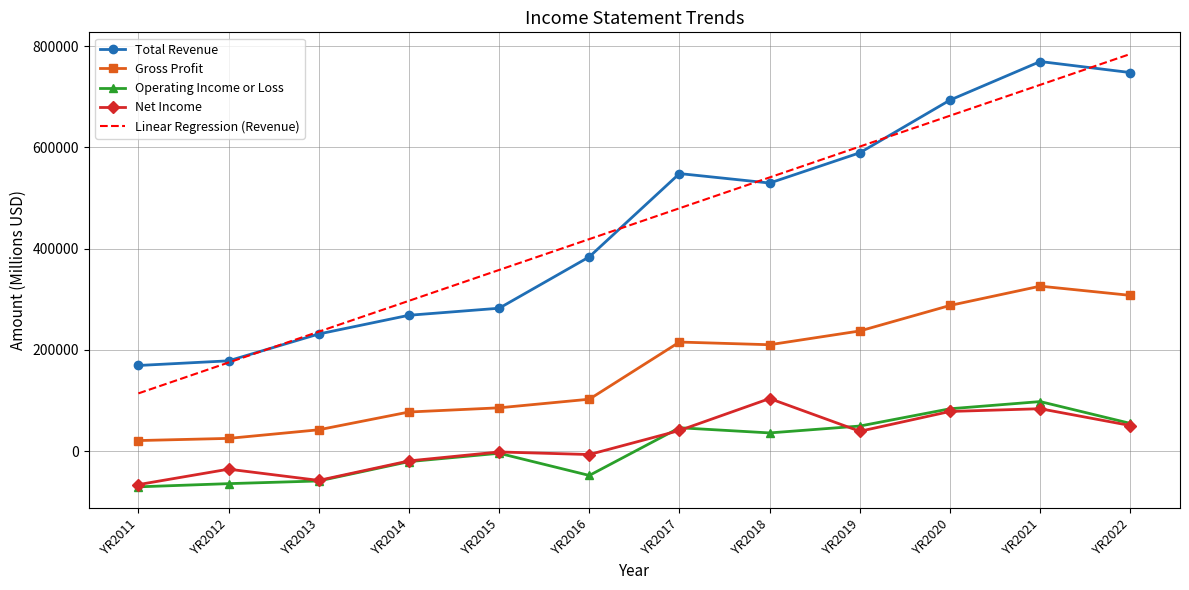

Where is Total Revenue nearest to the value 469500?

YR2018